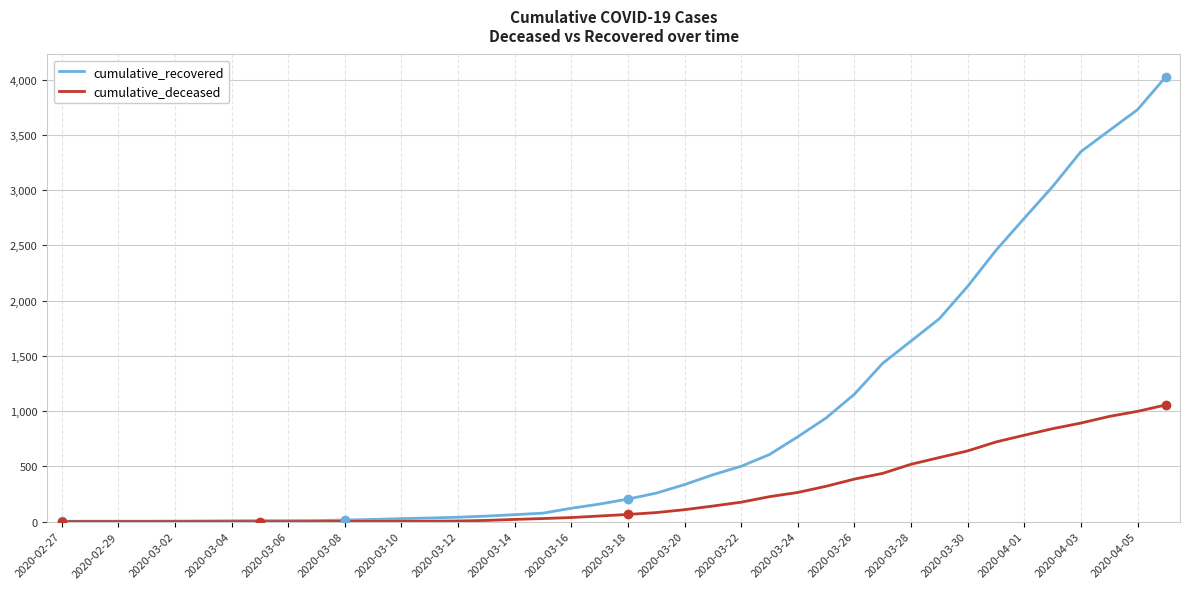

Which series has the largest range (max minus min)?

cumulative_recovered